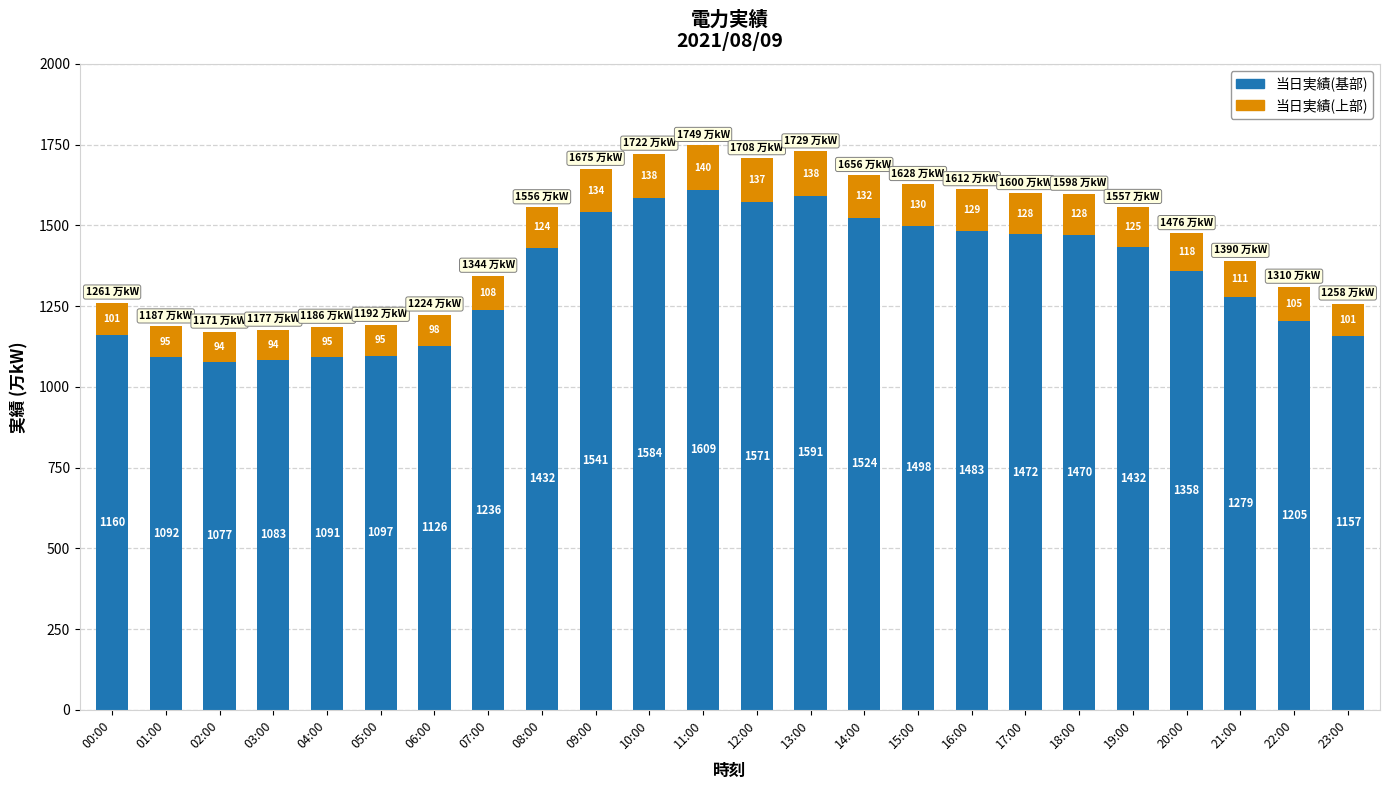

What is the minimum value for 当日実績(基部)?

1077.3